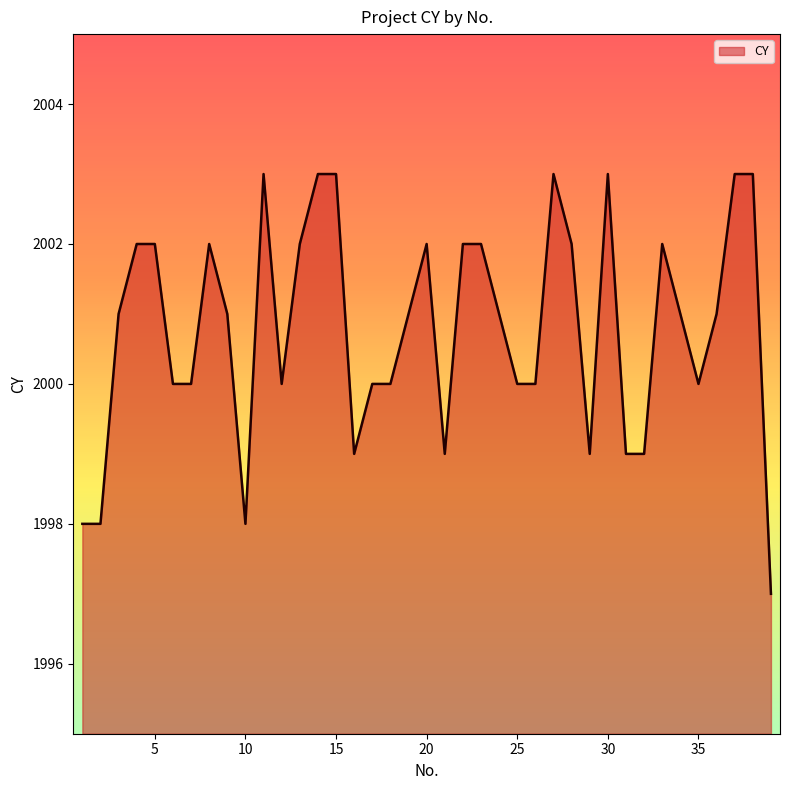

Reading right to left, transcribe all the data shown in this chart.

1997	2003	2003	2001	2000	2001	2002	1999	1999	2003	1999	2002	2003	2000	2000	2001	2002	2002	1999	2002	2001	2000	2000	1999	2003	2003	2002	2000	2003	1998	2001	2002	2000	2000	2002	2002	2001	1998	1998